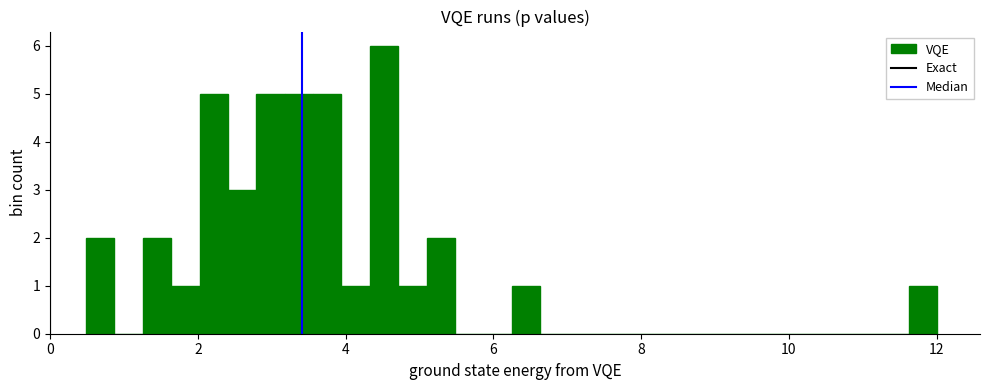

Around what value on the x-axis is the tallest bar? Give the approximate position of its centre, as read against the axis.

4.6